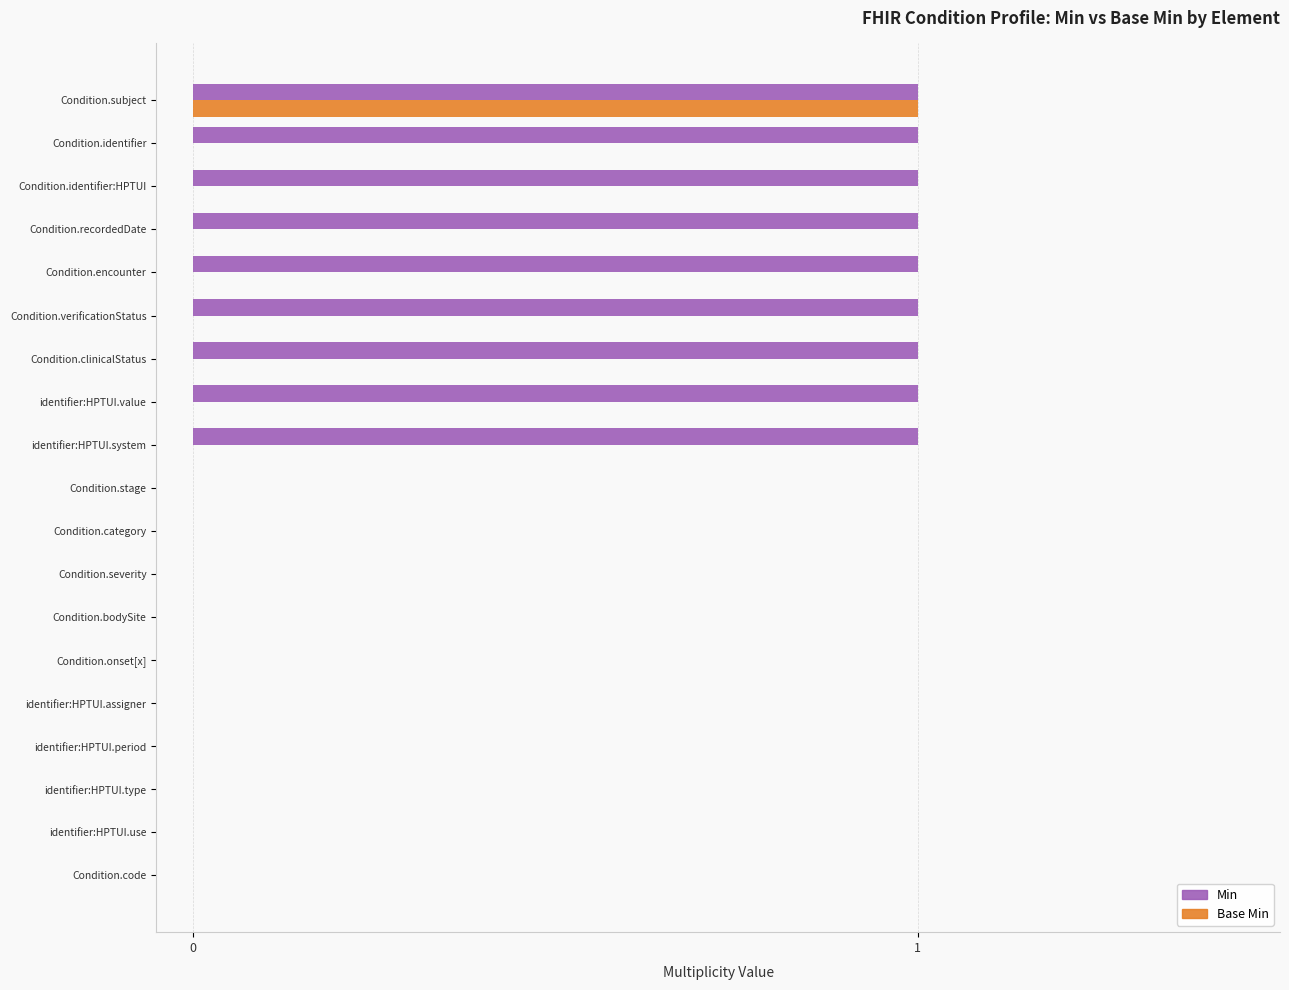

What is the sum of all Min values?

9